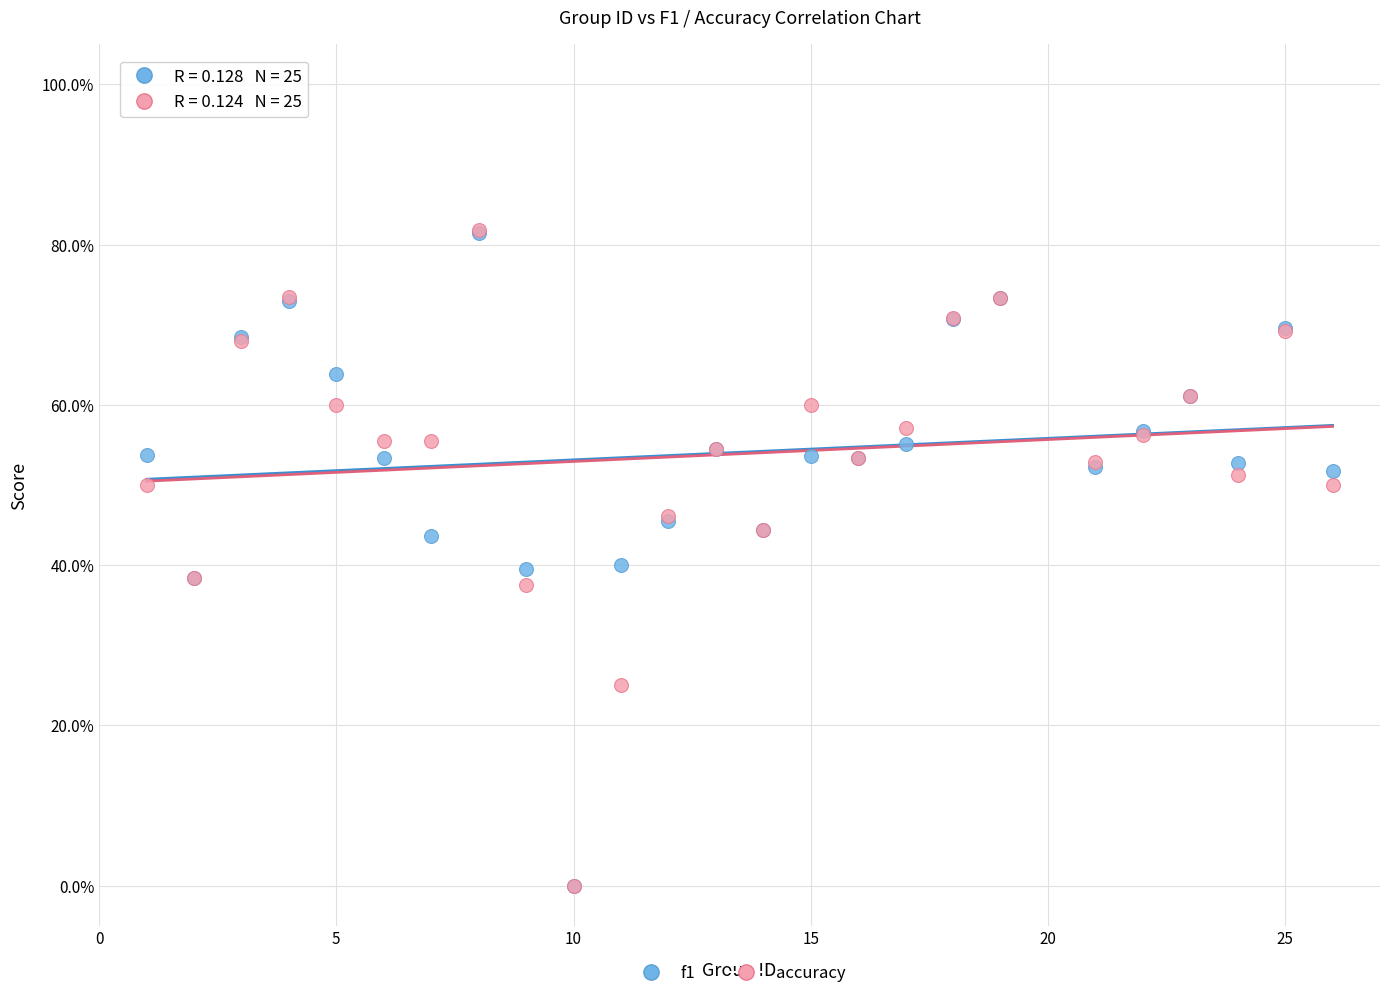

Which series has the widest spread of Y values?

accuracy